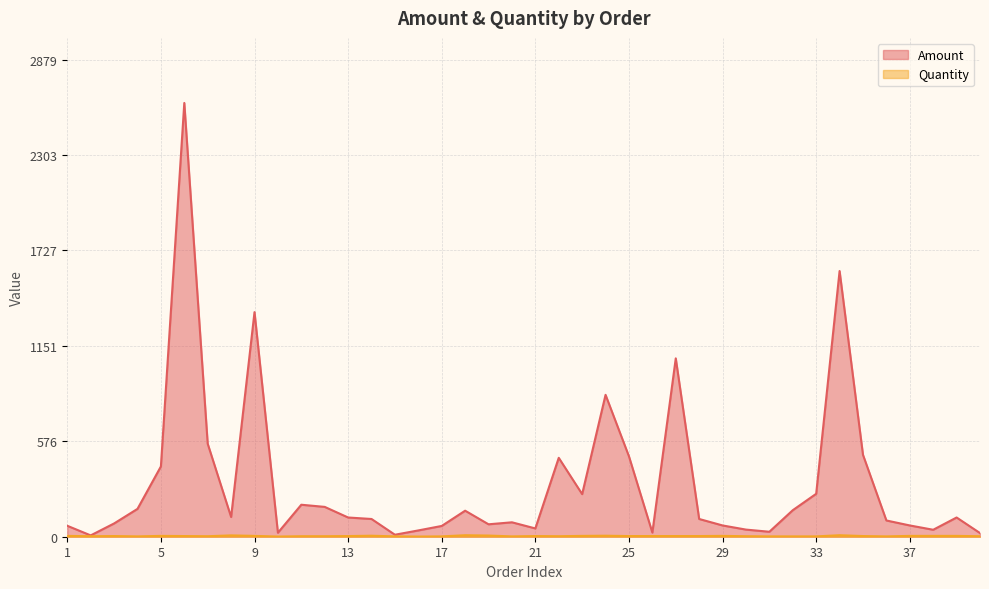

True or false: Quantity and Amount cross at least once.

False